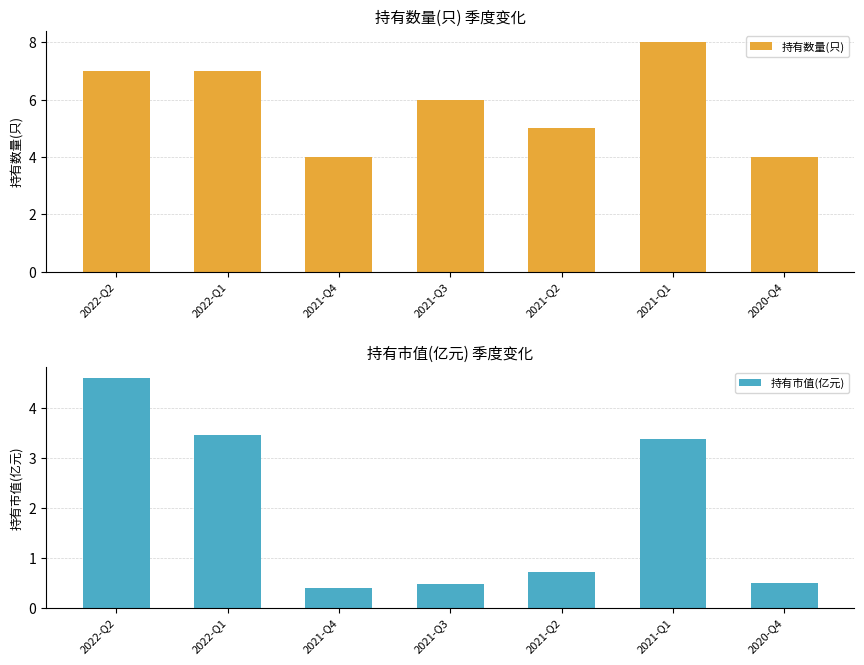

What is the greatest value displayed?

8.0